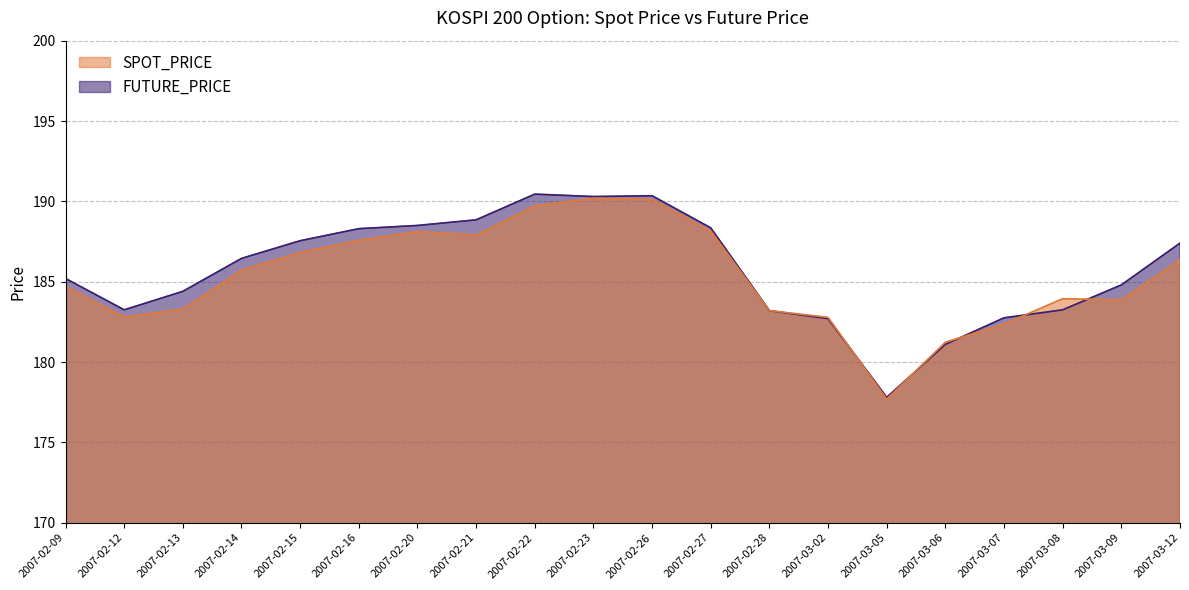

True or false: SPOT_PRICE has a value of 285.4 at 2007-02-22.

False